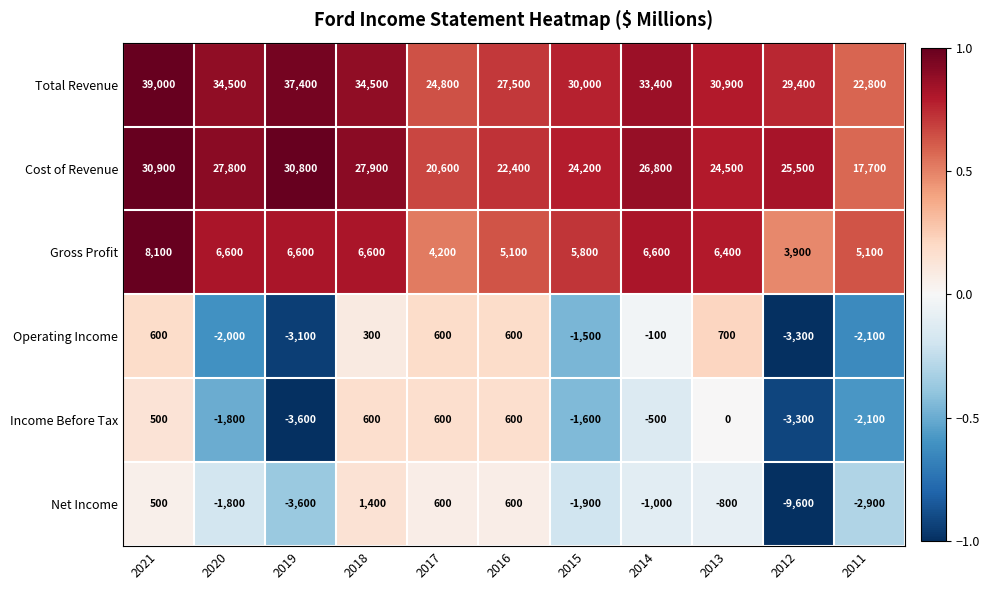

List the series in order of their peak value, lowest first.

Income Before Tax, Operating Income, Net Income, Gross Profit, Cost of Revenue, Total Revenue